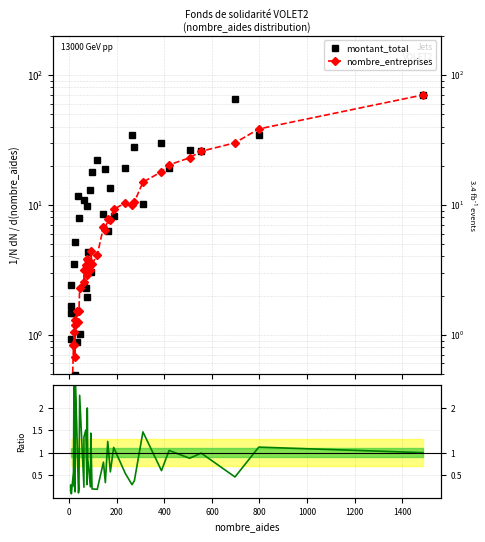

What is the lowest value of the montant_total series?

0.4